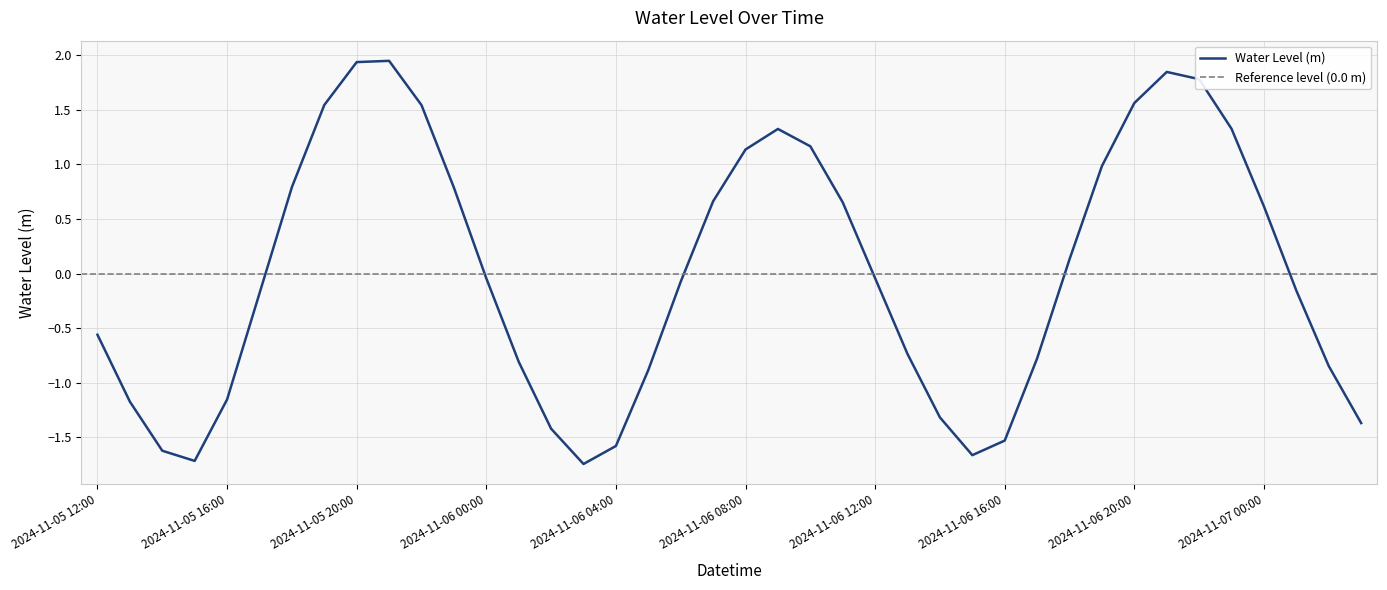

List the labels in order of value, largest first.

2024-11-05 21:00, 2024-11-05 20:00, 2024-11-06 21:00, 2024-11-06 22:00, 2024-11-06 20:00, 2024-11-05 19:00, 2024-11-05 22:00, 2024-11-06 23:00, 2024-11-06 09:00, 2024-11-06 10:00, 2024-11-06 08:00, 2024-11-06 19:00, 2024-11-05 18:00, 2024-11-05 23:00, 2024-11-06 07:00, 2024-11-06 11:00, 2024-11-07 00:00, 2024-11-06 18:00, 2024-11-06 12:00, 2024-11-06 00:00, 2024-11-06 06:00, 2024-11-07 01:00, 2024-11-05 17:00, 2024-11-05 12:00, 2024-11-06 13:00, 2024-11-06 17:00, 2024-11-06 01:00, 2024-11-07 02:00, 2024-11-06 05:00, 2024-11-05 16:00, 2024-11-05 13:00, 2024-11-06 14:00, 2024-11-07 03:00, 2024-11-06 02:00, 2024-11-06 16:00, 2024-11-06 04:00, 2024-11-05 14:00, 2024-11-06 15:00, 2024-11-05 15:00, 2024-11-06 03:00